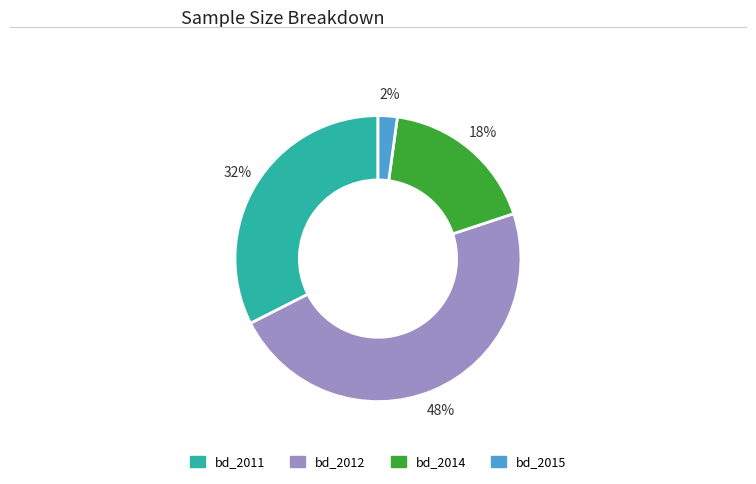

Combined, do bd_2015 and bd_2011 account for over 50%?

No